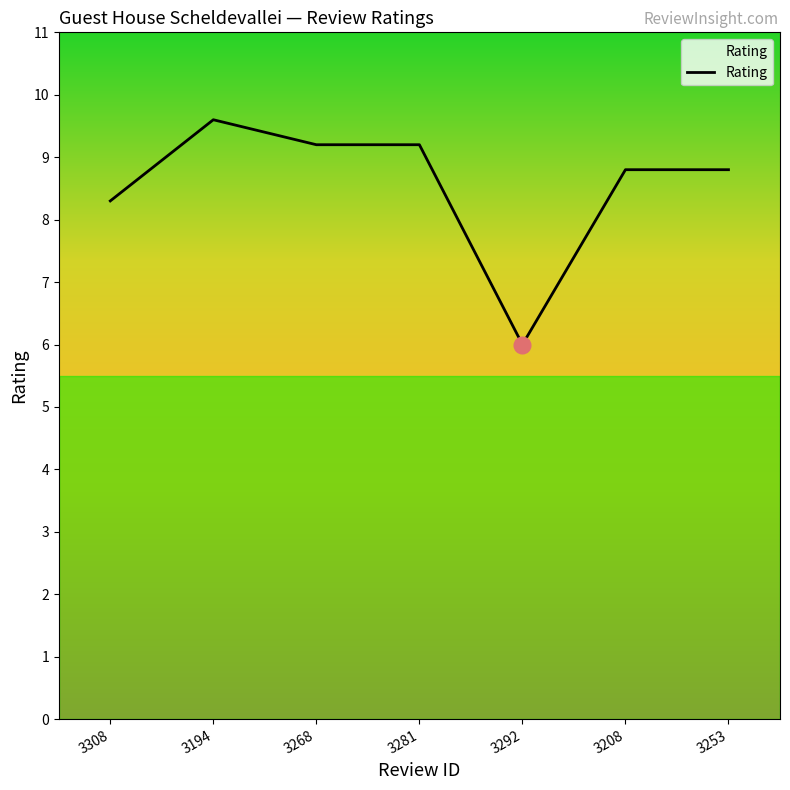

Approximately how many times larger is the value at 3194 compared to 3308?

1.2